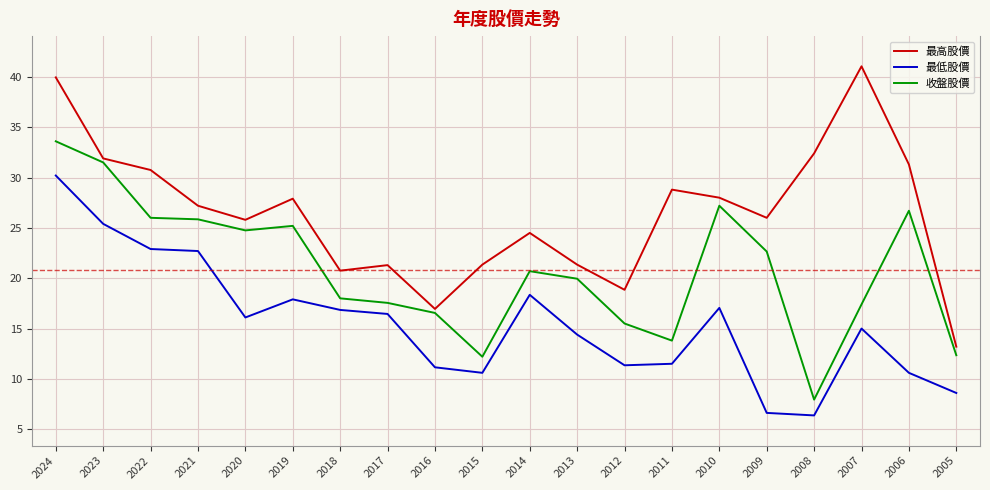

True or false: 最高股價 has a value of 42.5 at 2009.

False